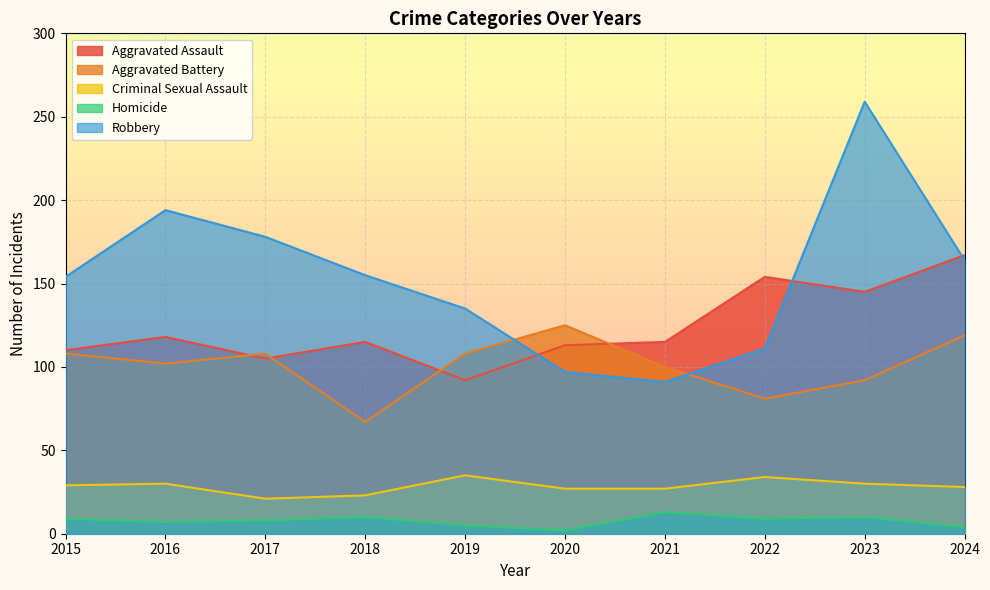

At which category is the sum across all series the highest?

2023